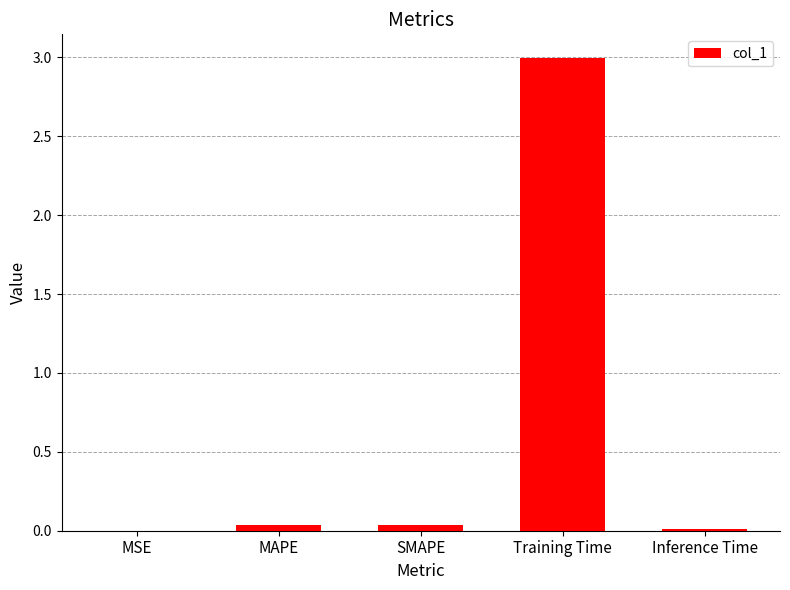

The chart shows a value of 0.0 at MAPE. True or false?

True